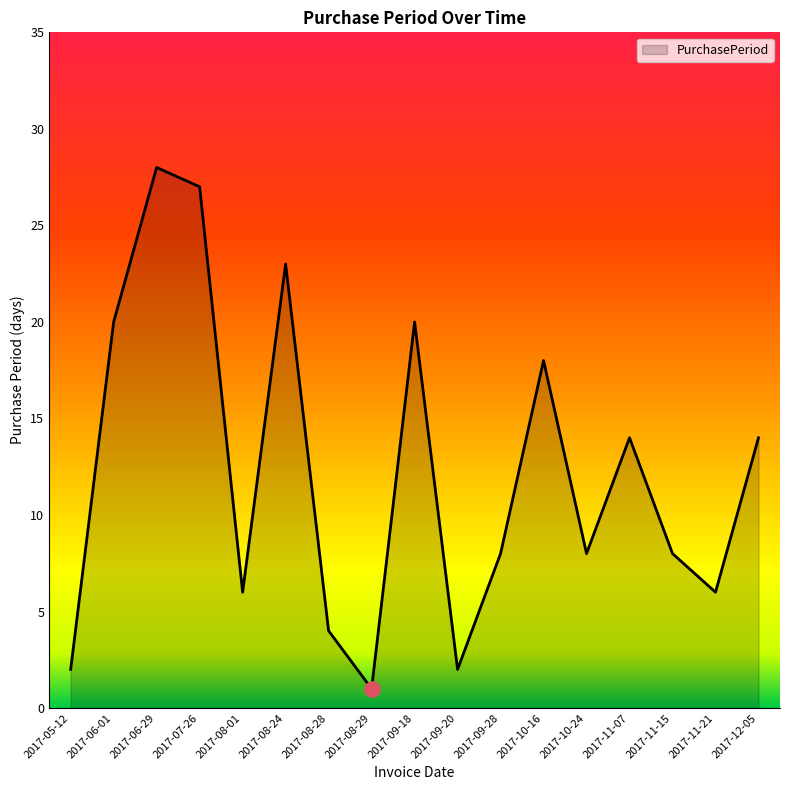

What is the ratio of the value at 2017-08-01 to the value at 2017-08-24?

0.3